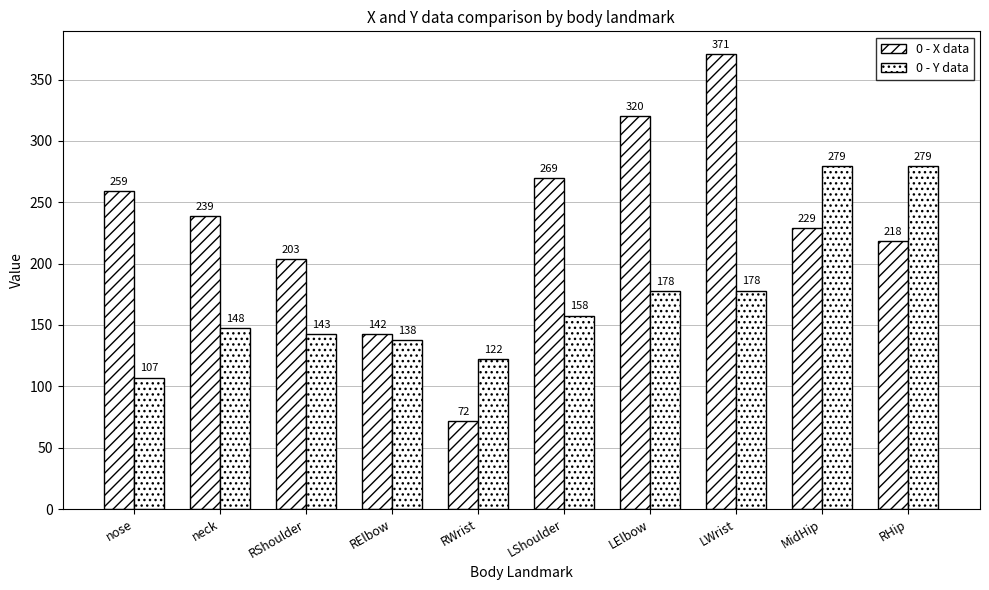

Are the bars horizontal?

No